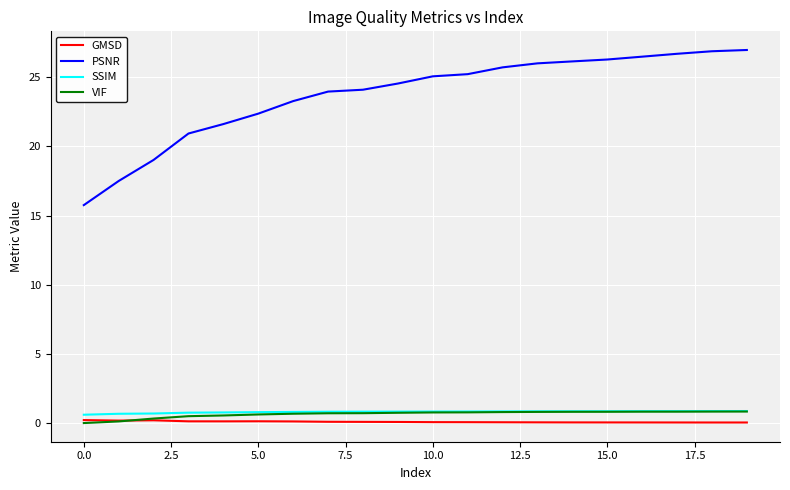

What is the highest value of the PSNR series?

27.0